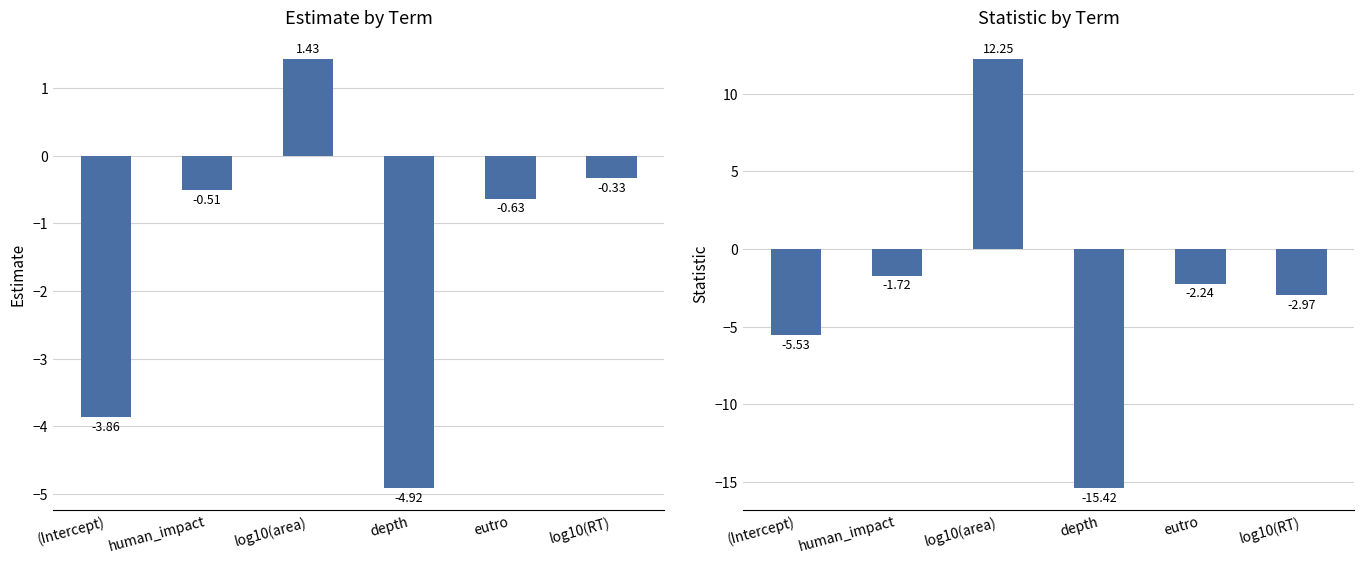

How many values in the statistic series are below -2?

4